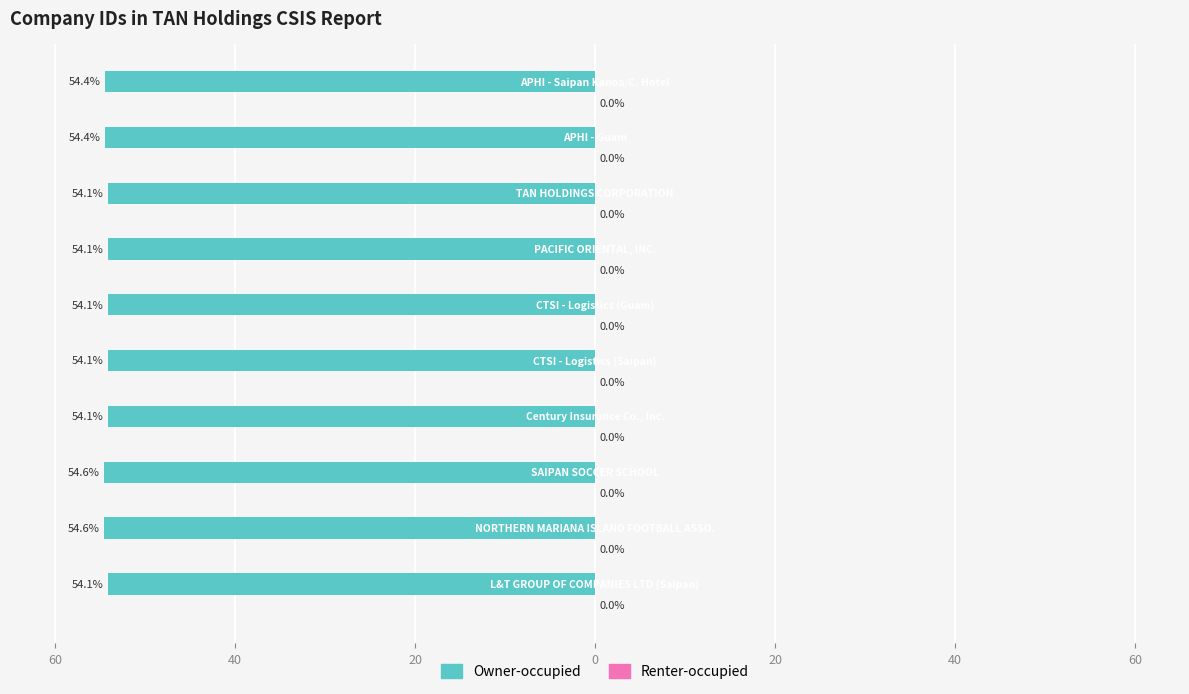

How many distinct data groups are displayed?

2